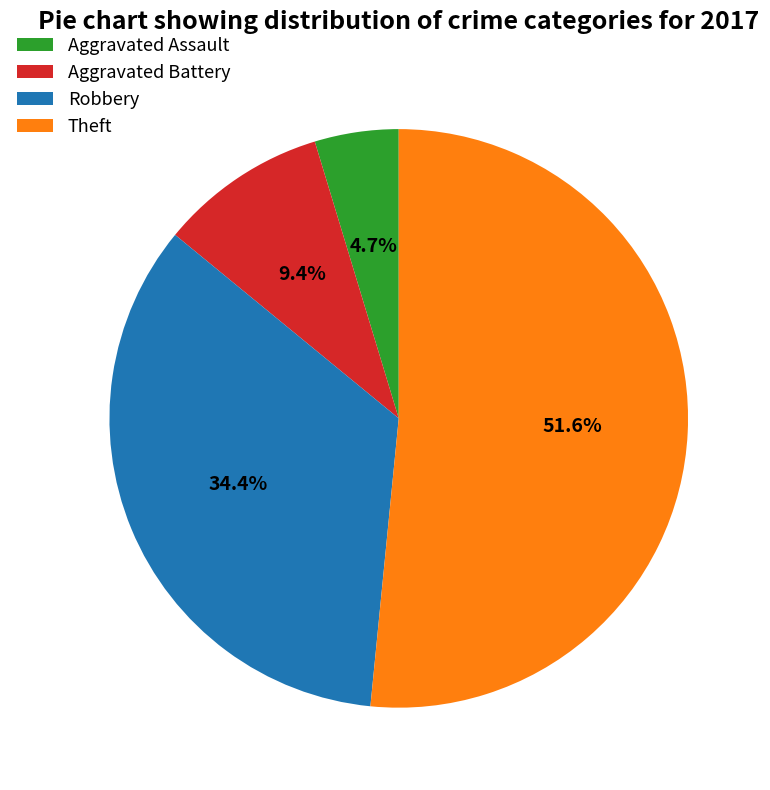

Is Aggravated Assault the majority of the pie?

No